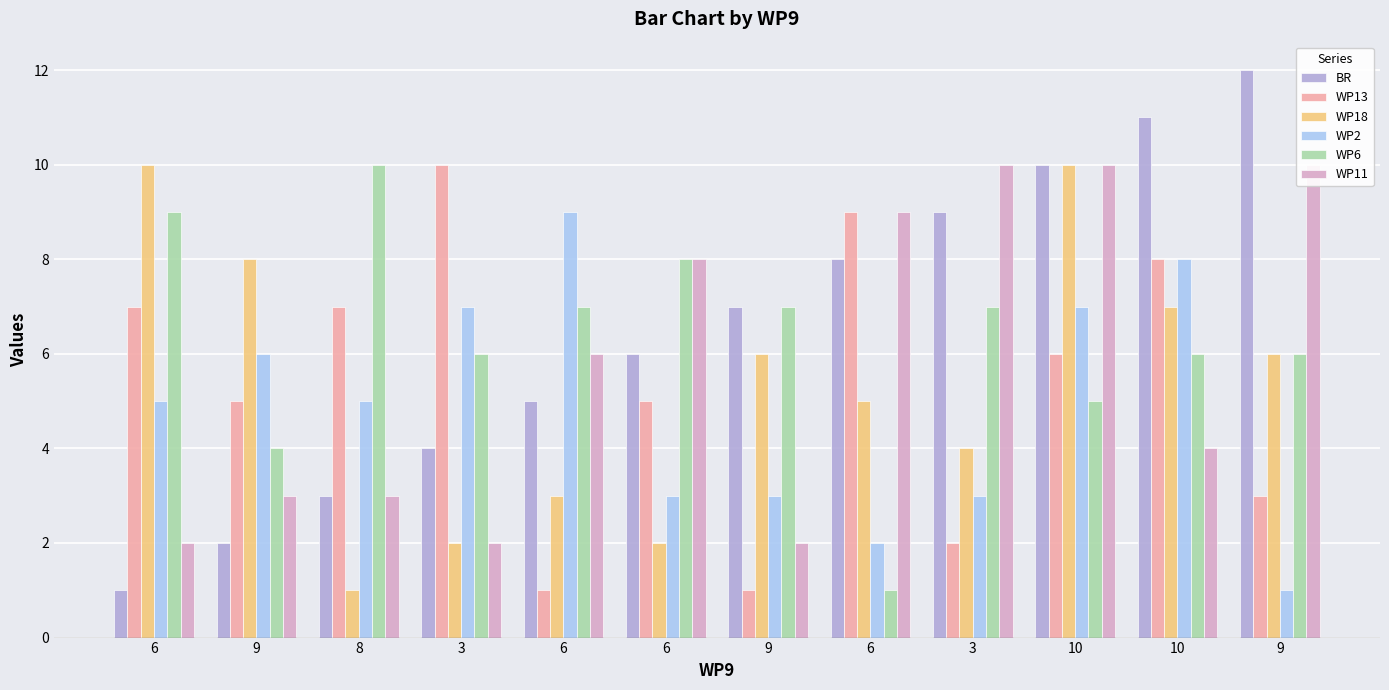

What is the spread (max minus min) of values at 6?

9